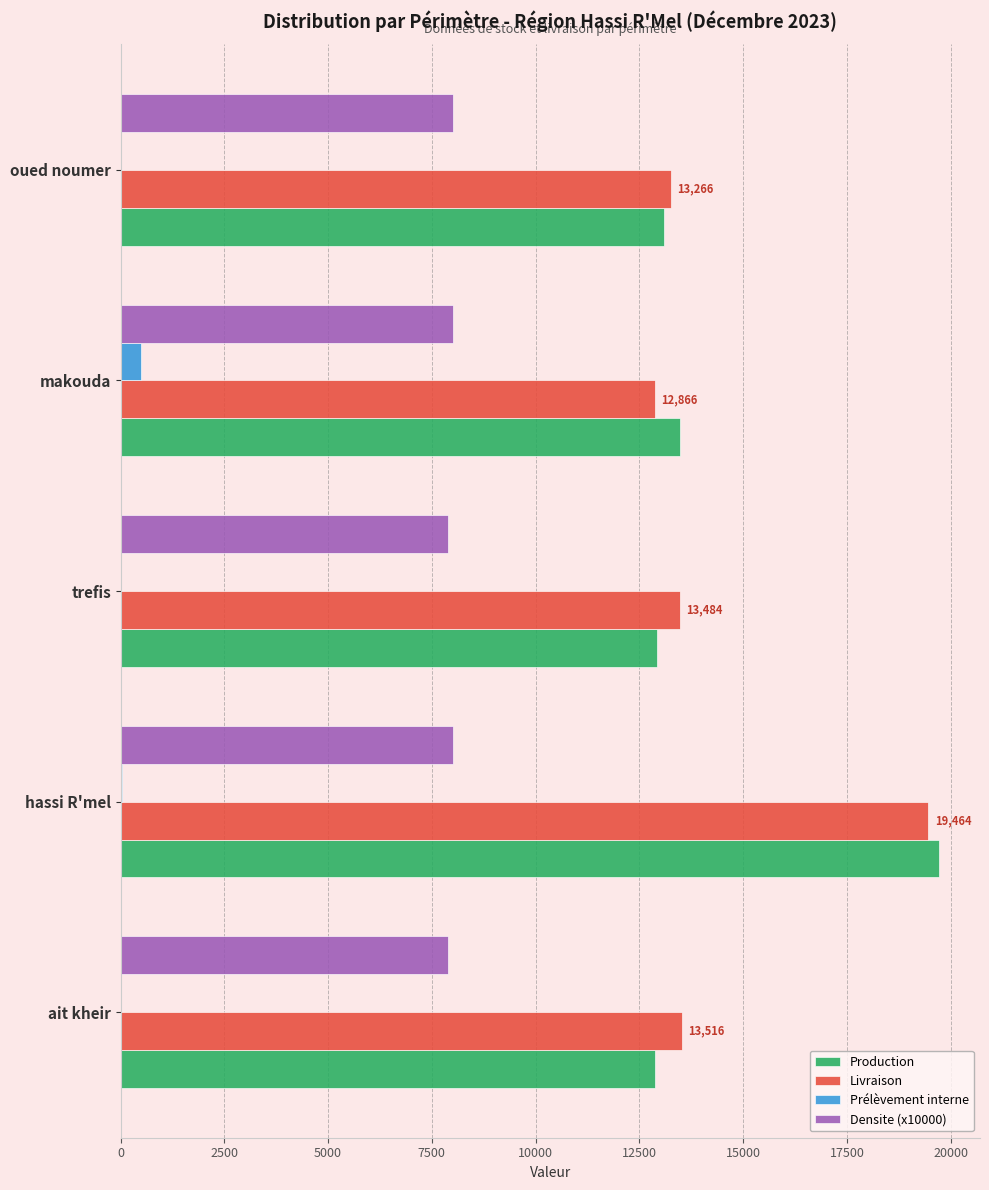

What is the sum of all Prélèvement interne values?

543.2